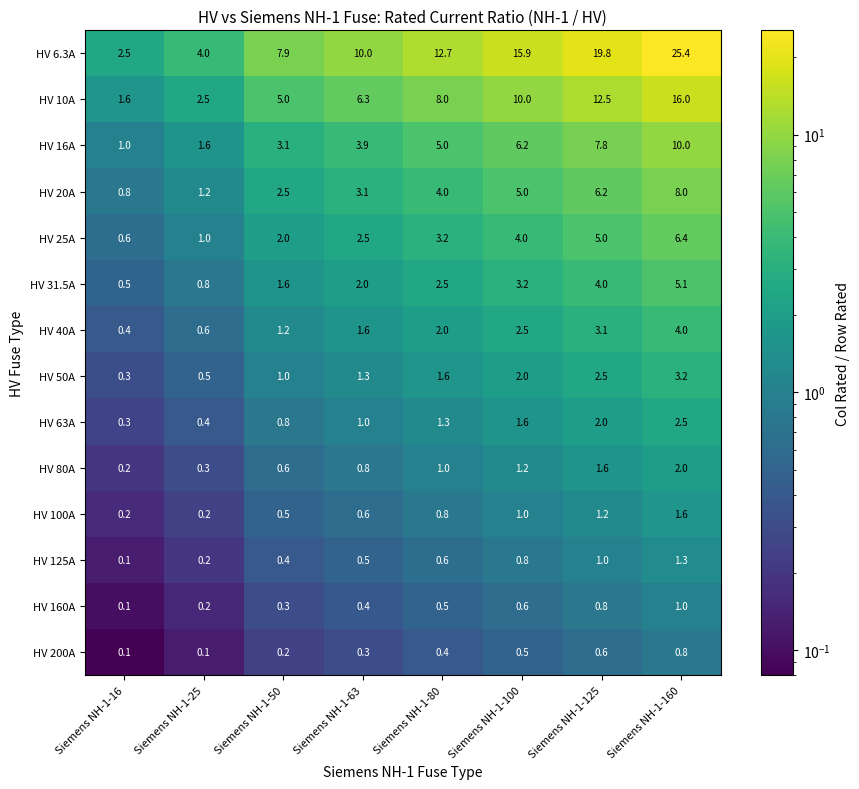

At which label is HV 63A closest to 1?

Siemens NH-1-63